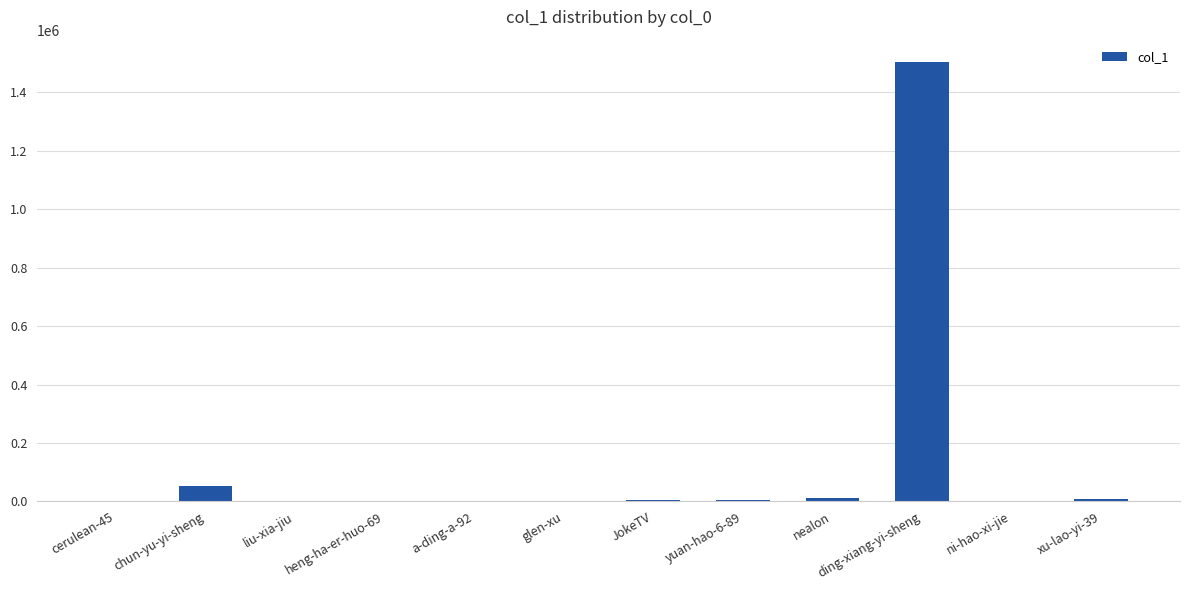

Where is the data nearest to the value 752730?

chun-yu-yi-sheng